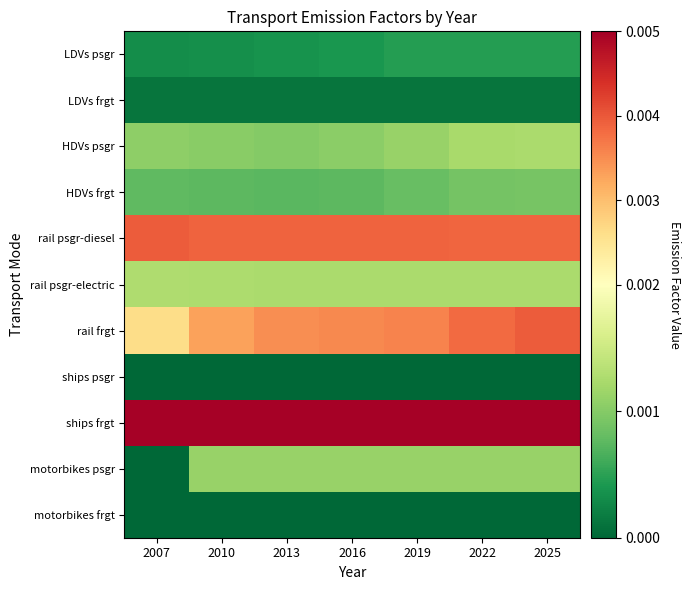

Count the number of categories in the chart.

7